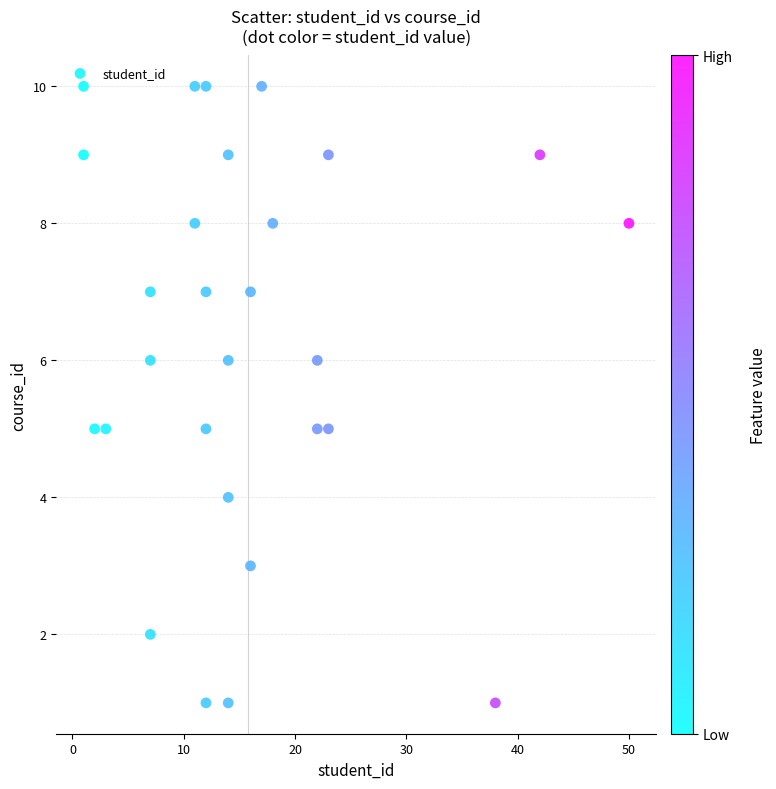

What is the range of X values (max minus min)?

49